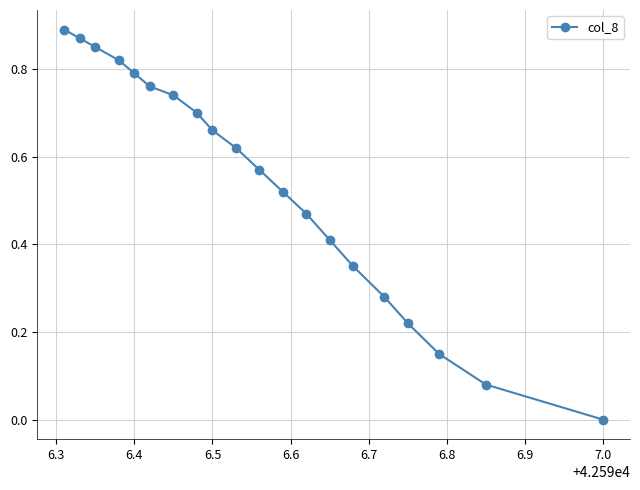

At which category does the chart reach its minimum across all series?

7.0